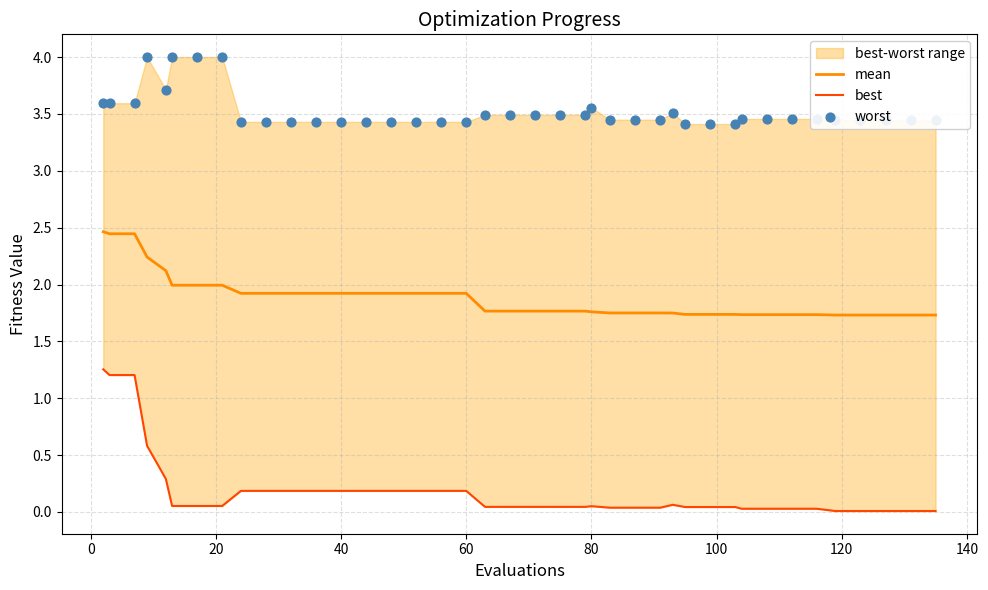

What is the highest value of the mean series?

2.5